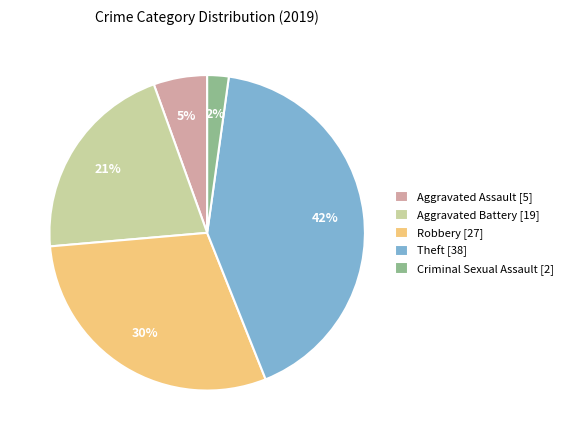

How many slices are in this pie chart?

5